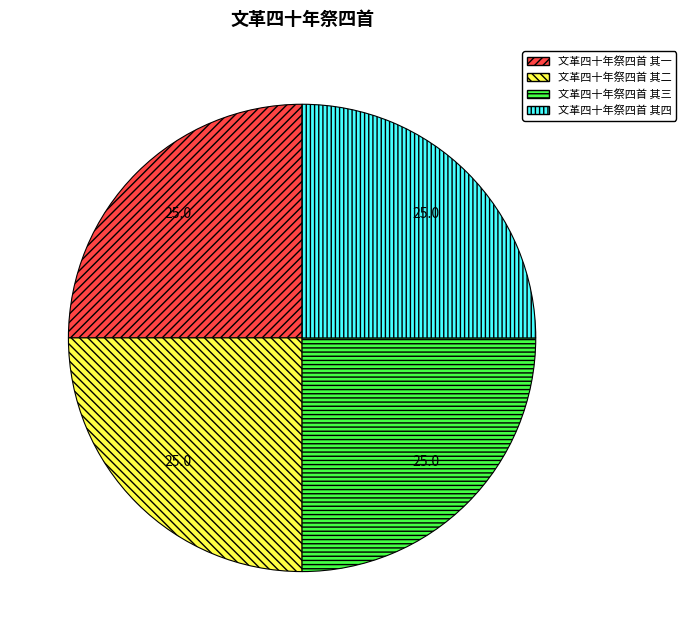

How many segments does this pie chart have?

4